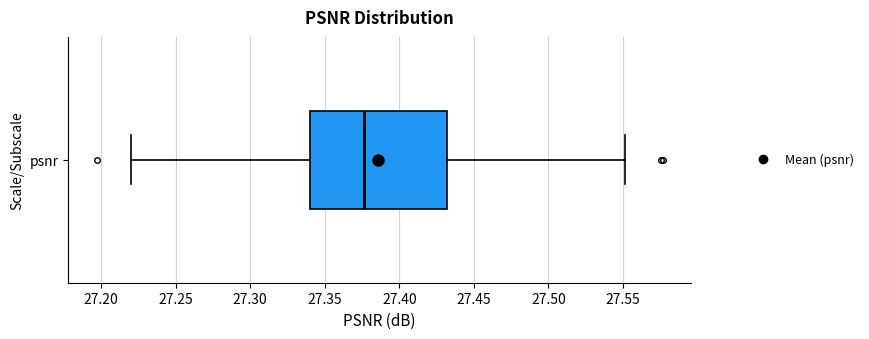

Transcribe this box plot: give where the median line is, the range the box spans, and where the two whiskers end, as read against the x-axis. The values are not printed on the chart, so give them approximately, as read against the axis.

median 27.375, box 27.340 to 27.430, whiskers 27.220 to 27.550